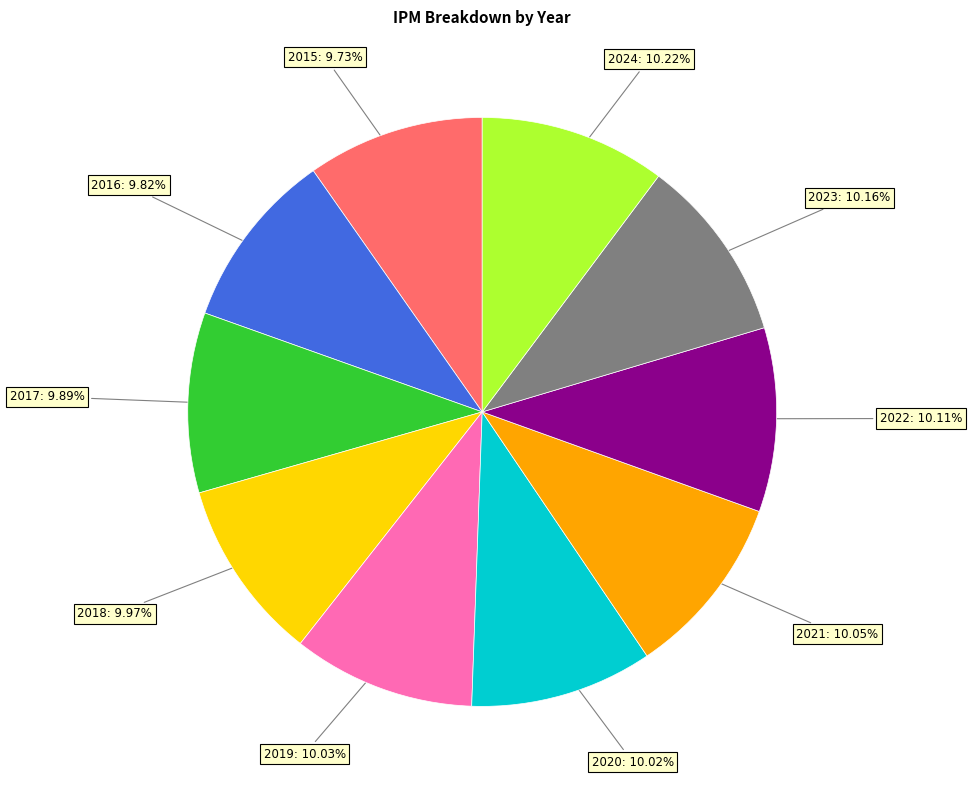

To the nearest percent, what percentage of the pie is 2023?

10%